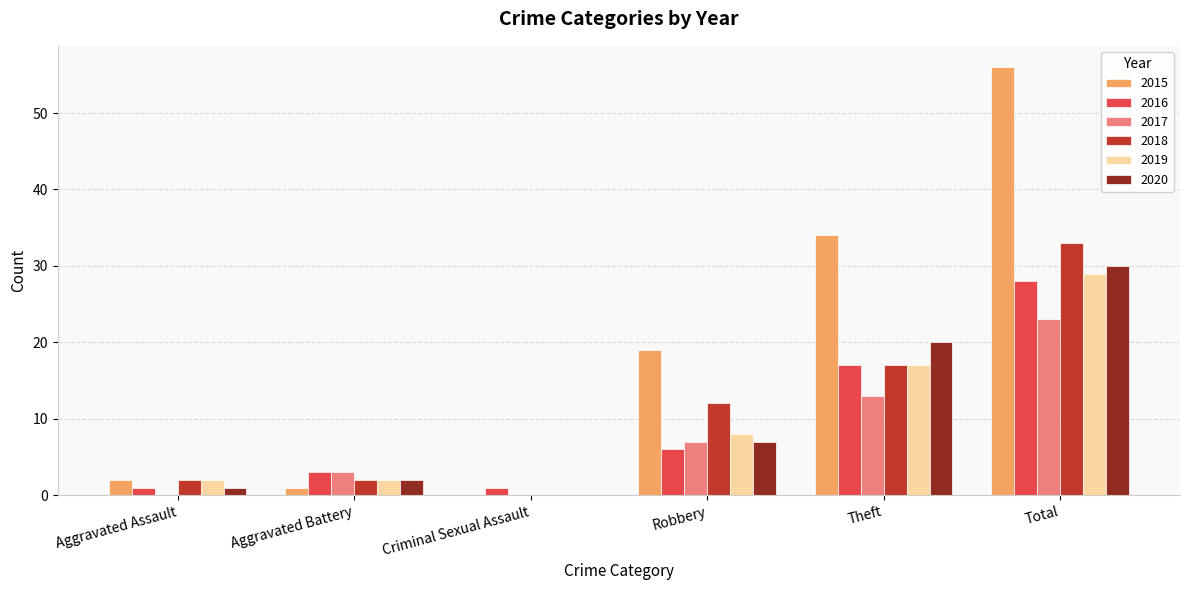

What is the sum of all 2020 values?

60